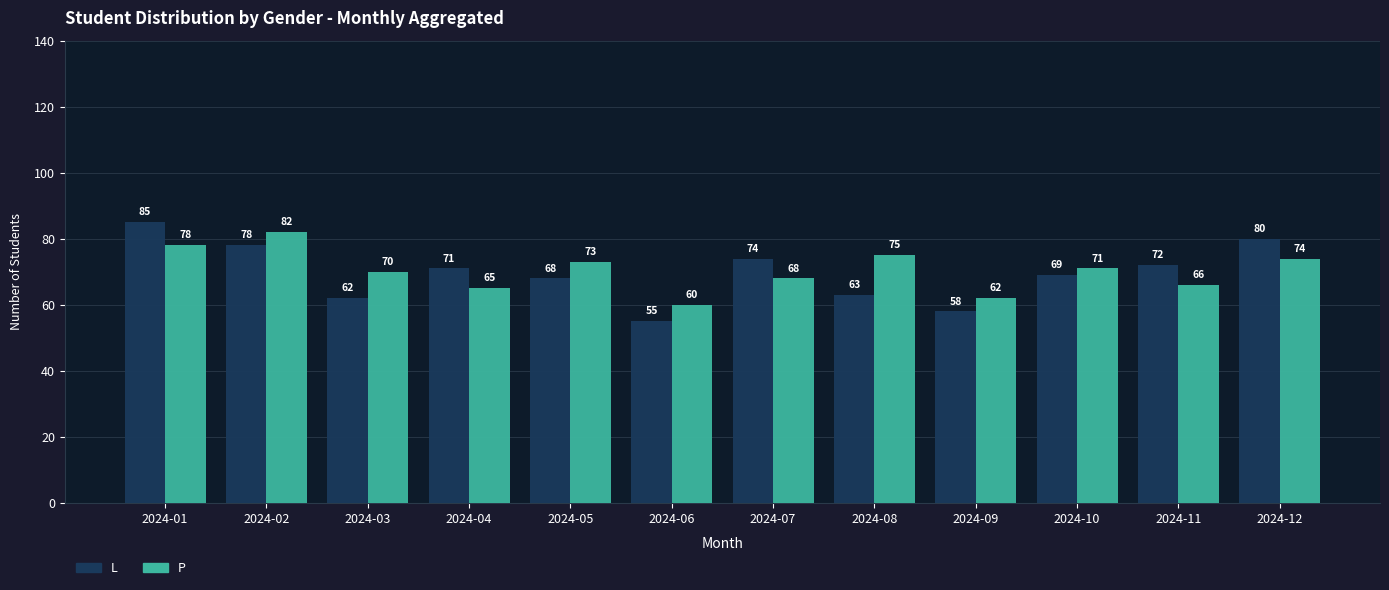

At which label does P reach its minimum?

2024-06